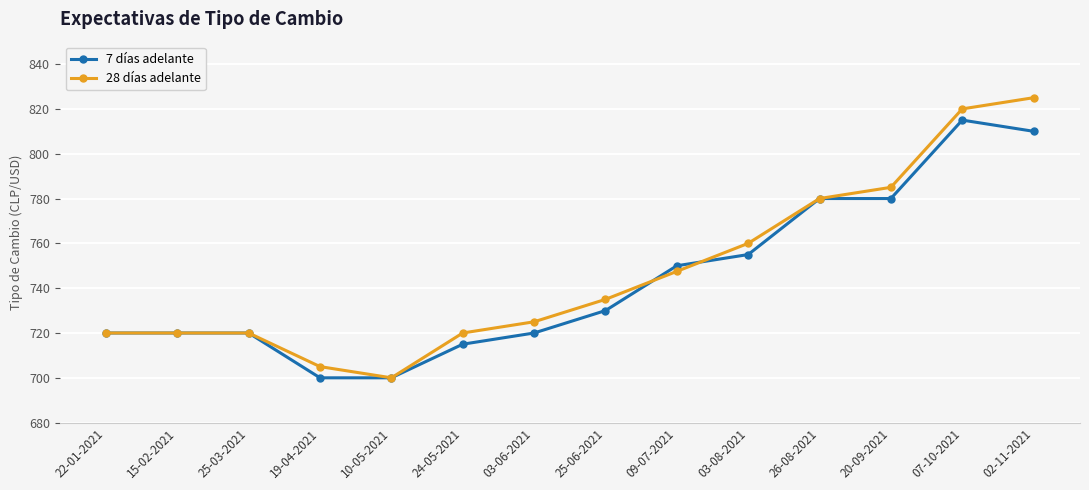

Reading left to right, extract all data points from this chart.

7 días adelante: 720.0	720.0	720.0	700.0	700.0	715.0	720.0	730.0	750.0	755.0	780.0	780.0	815.0	810.0
28 días adelante: 720.0	720.0	720.0	705.0	700.0	720.0	725.0	735.0	747.5	760.0	780.0	785.0	820.0	825.0